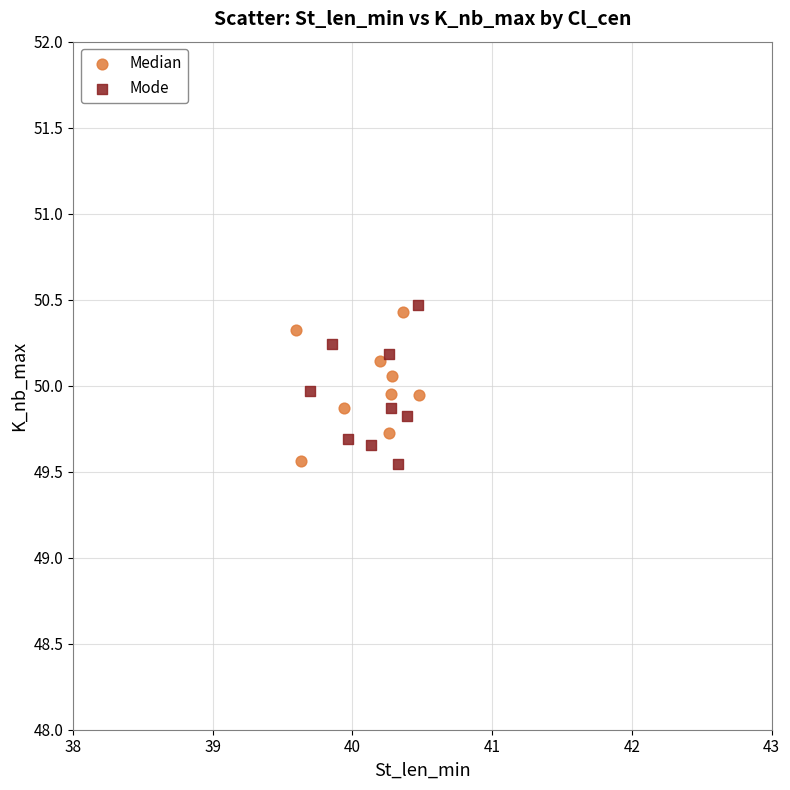

What are all the series names shown in the legend?

Median, Mode